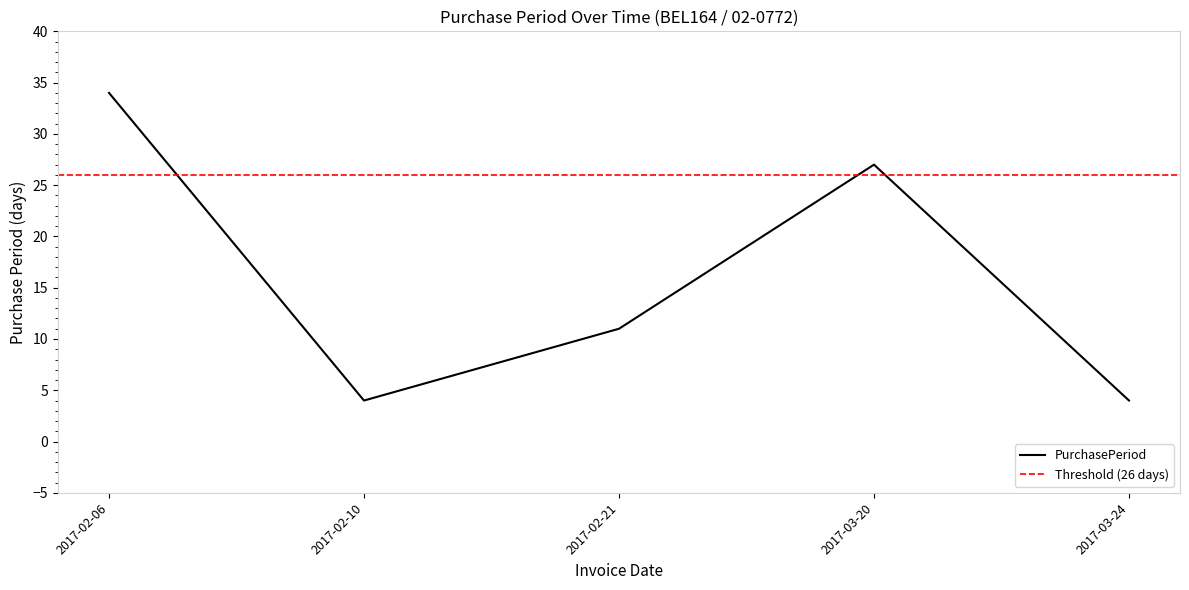

Reading left to right, list all the values displayed in this chart.

2017-02-06=34	2017-02-10=4	2017-02-21=11	2017-03-20=27	2017-03-24=4